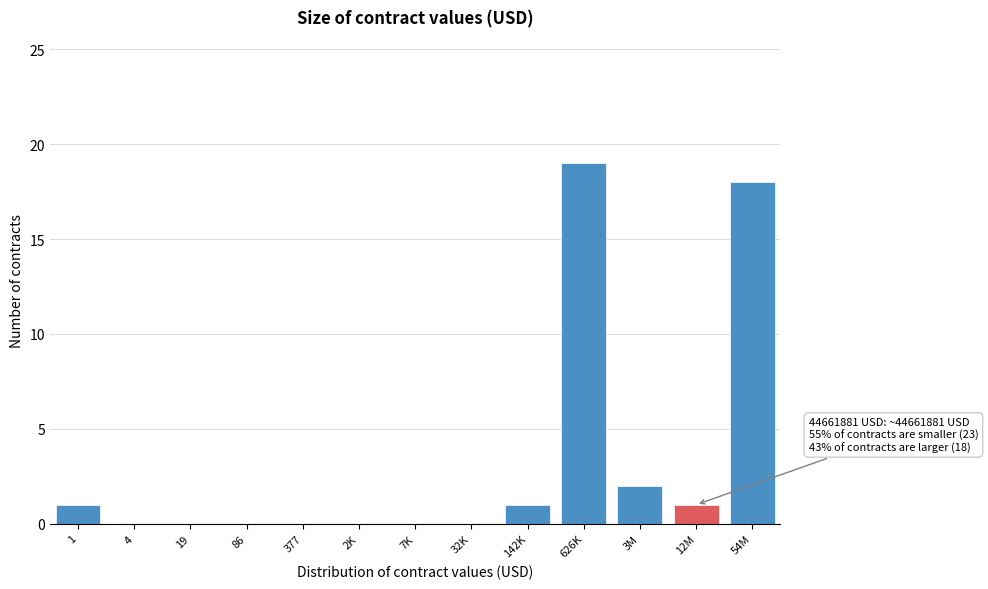

Reading left to right, transcribe all the data shown in this chart.

1=1	4=0	19=0	86=0	377=0	2K=0	7K=0	32K=0	142K=1	626K=19	3M=2	12M=1	54M=18